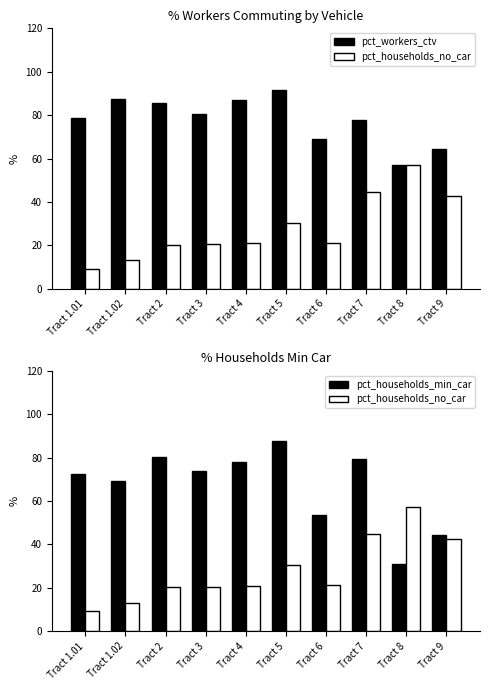

What is the difference between the maximum and second lowest values in the pct_workers_ctv series?

27.2